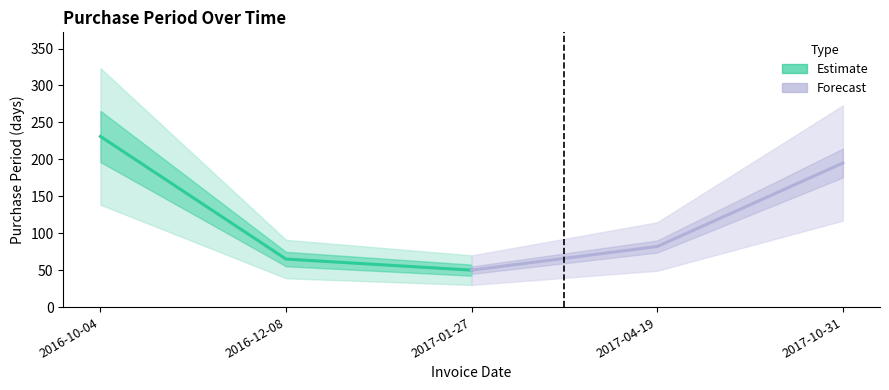

At which label is Estimate closest to 140?

2016-12-08